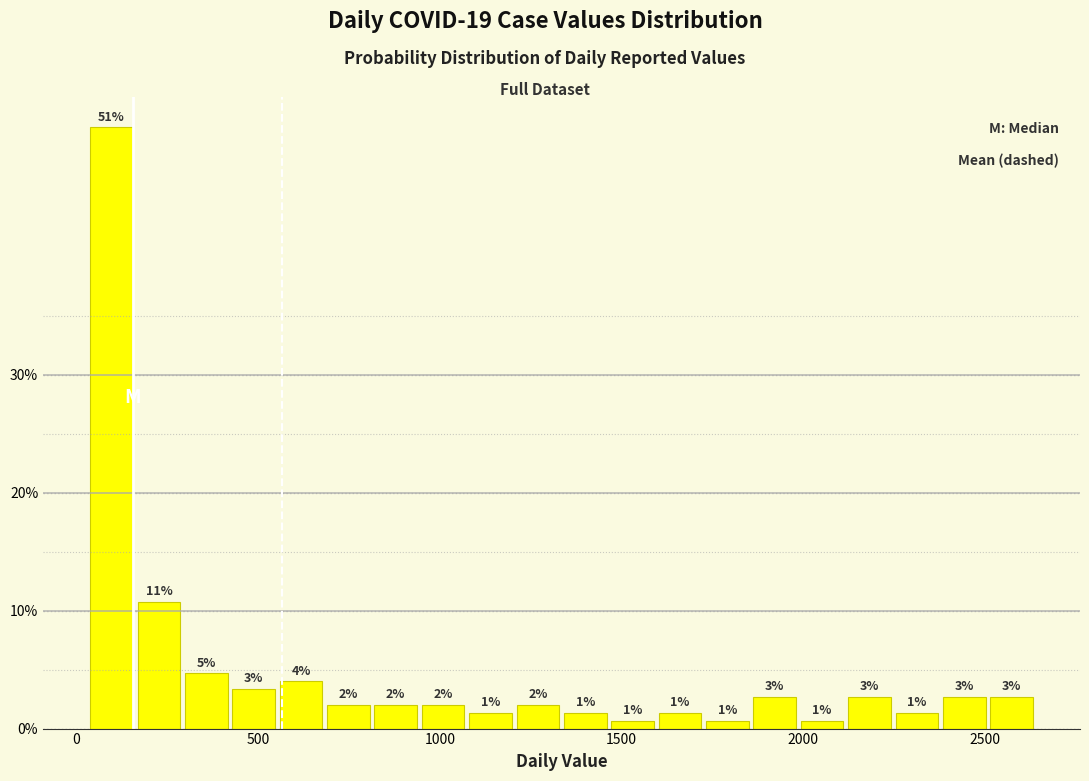

Around what value on the x-axis is the tallest bar? Give the approximate position of its centre, as read against the axis.

100